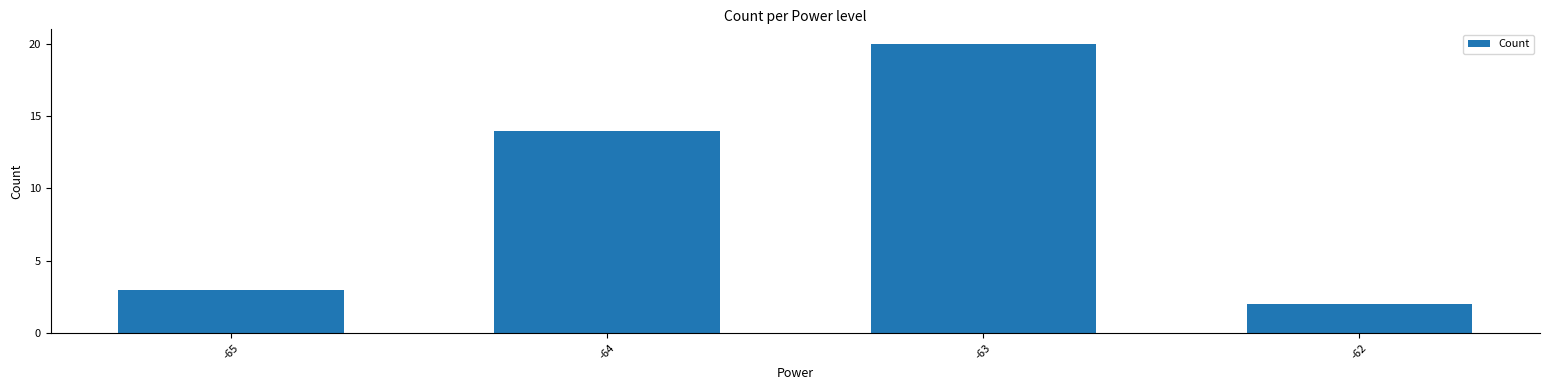

Reading right to left, list all the values displayed in this chart.

2	20	14	3